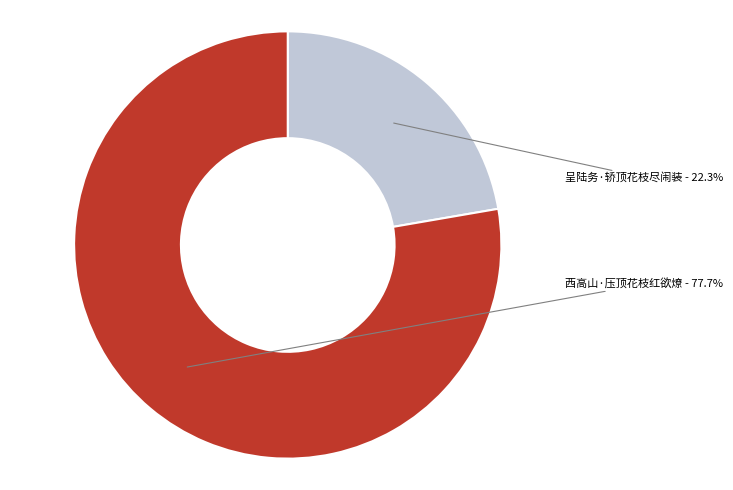

True or false: 西高山·压顶花枝红欲燎 accounts for 78% of the total.

True